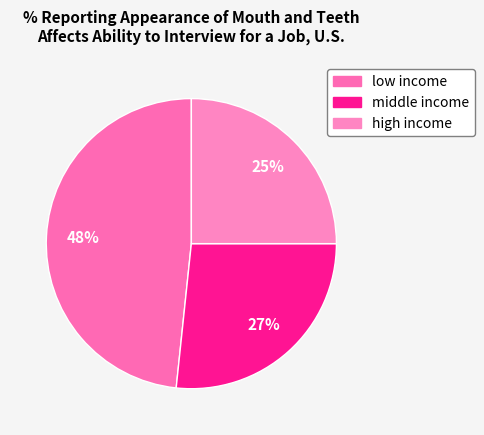

Is it true that middle income is 33% of the pie?

False